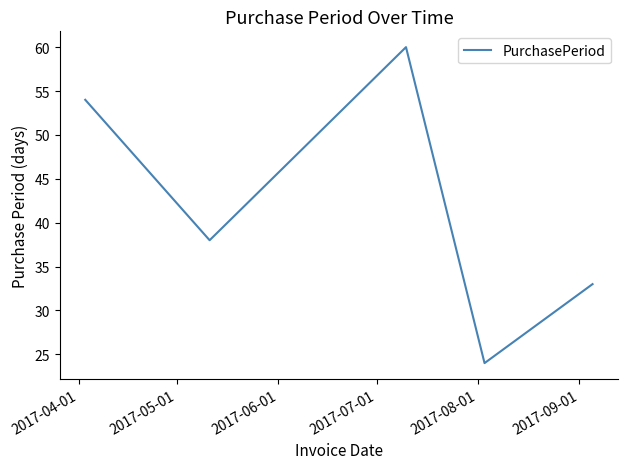

What is the greatest value displayed?

60